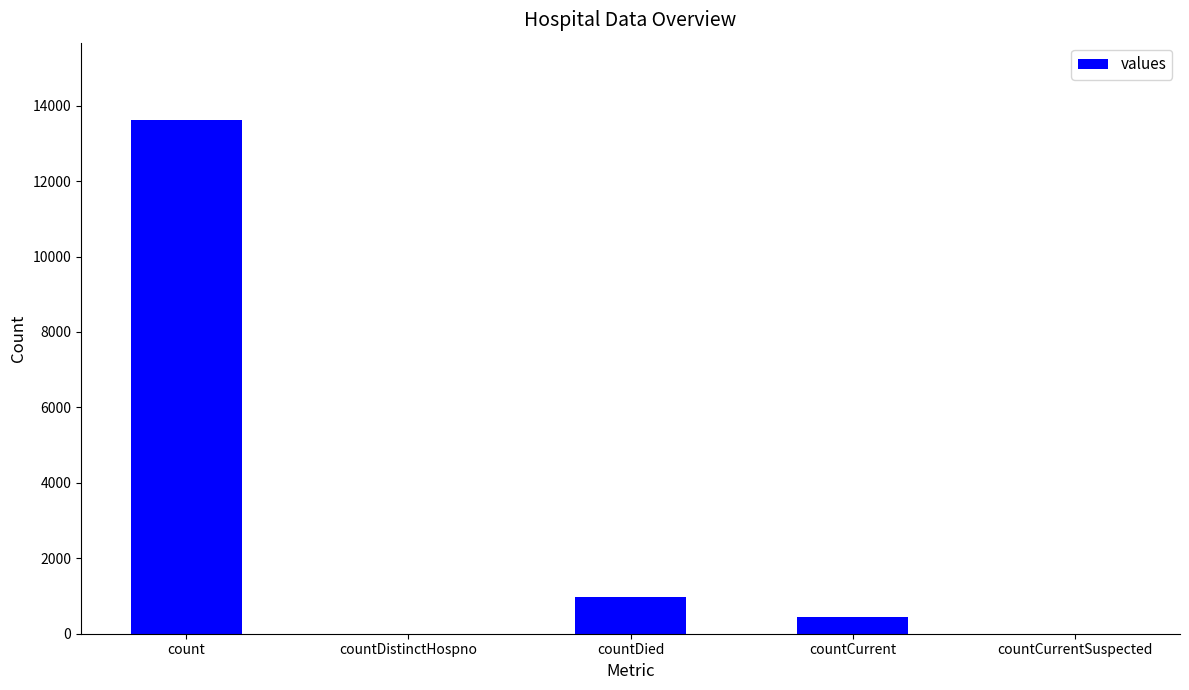

Reading left to right, extract all data points from this chart.

13626	0	971	446	0